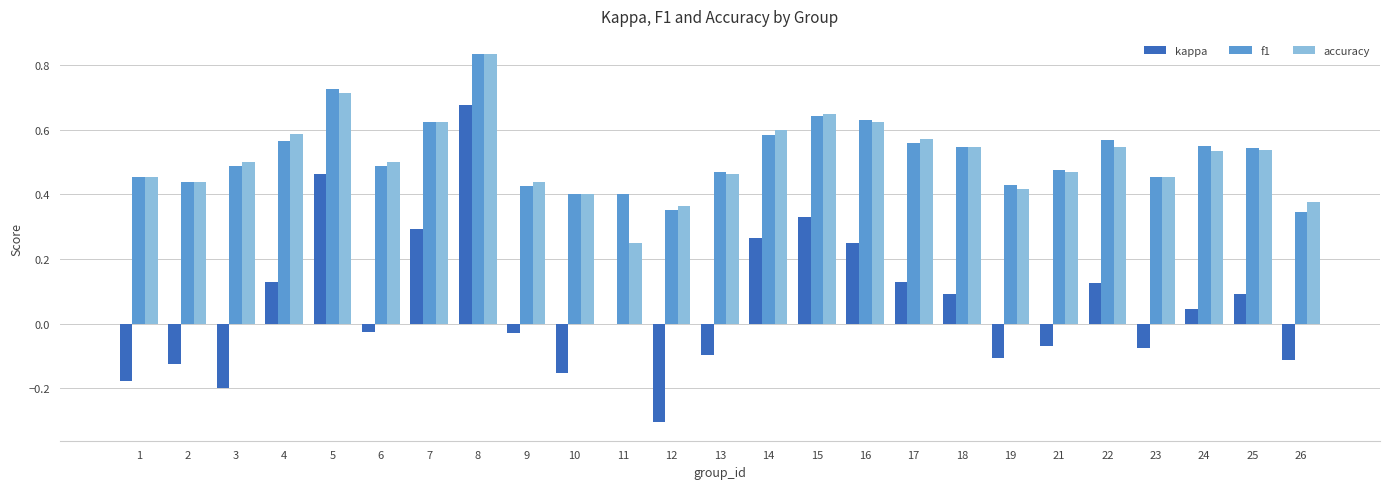

What are all the series names shown in the legend?

kappa, f1, accuracy